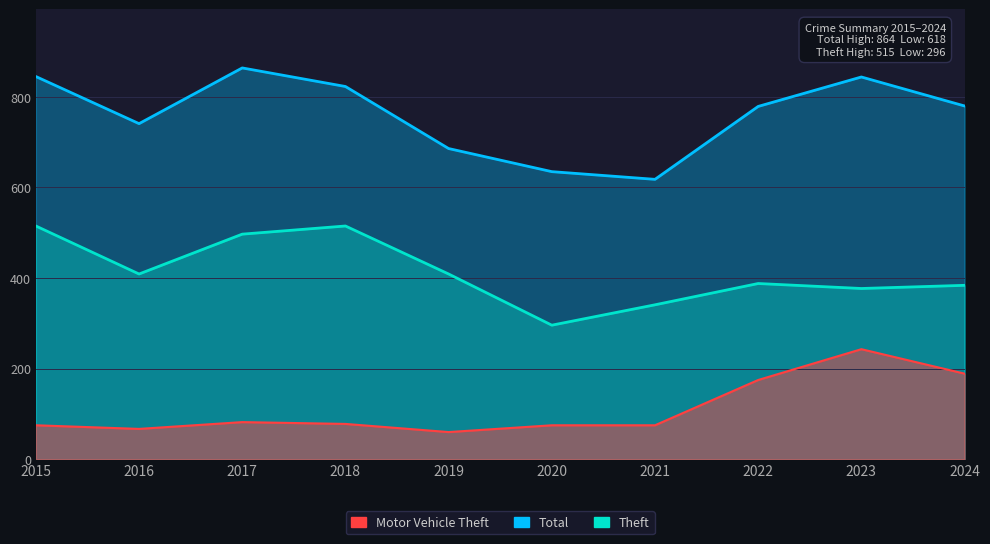

What is the difference between the second highest and minimum values in the Total series?

227